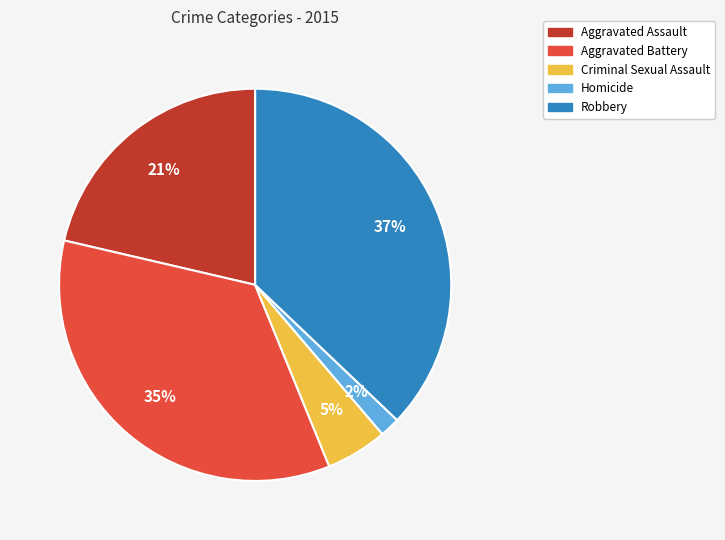

To the nearest percent, what is the difference between the Homicide and Robbery slice percentages?

35%